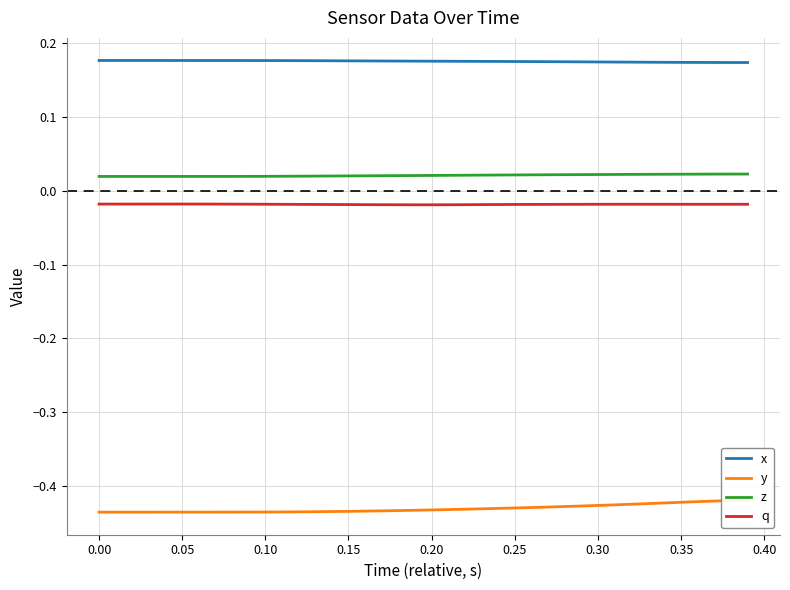

True or false: x and z intersect in this chart.

False